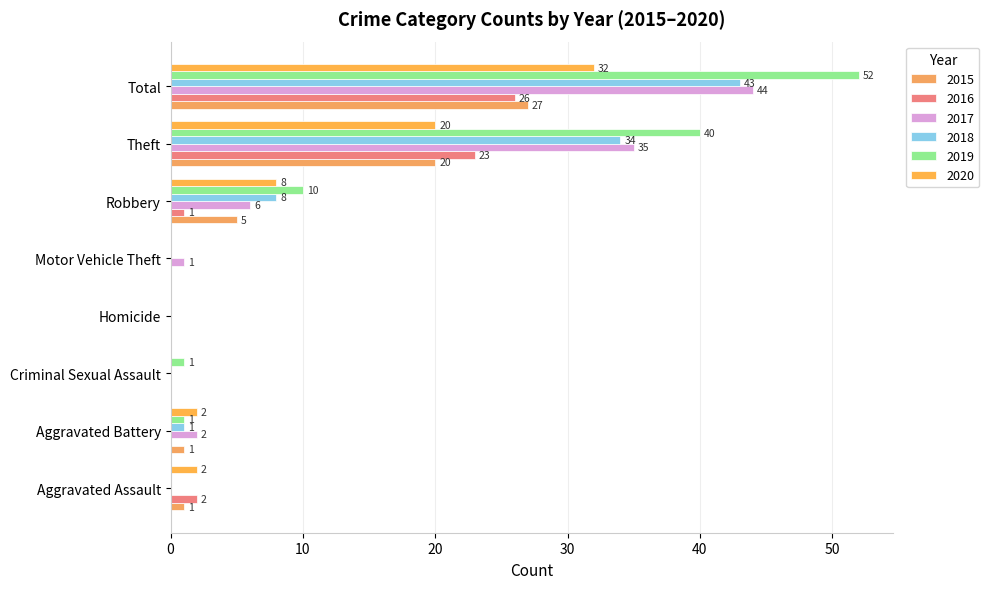

Between Motor Vehicle Theft and Theft, which series saw the biggest shift?

2019